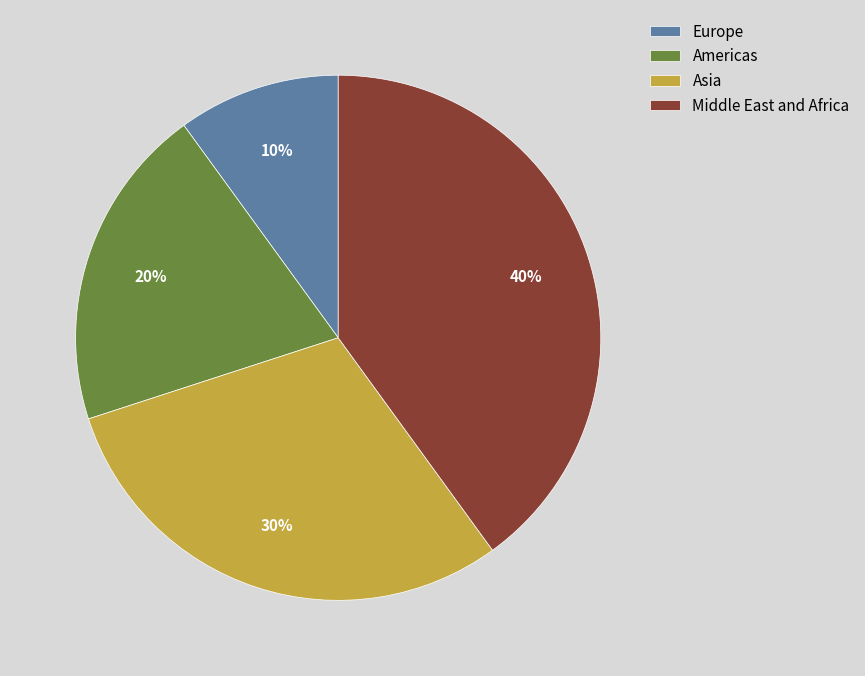

What is the smallest slice in the pie chart?

Europe